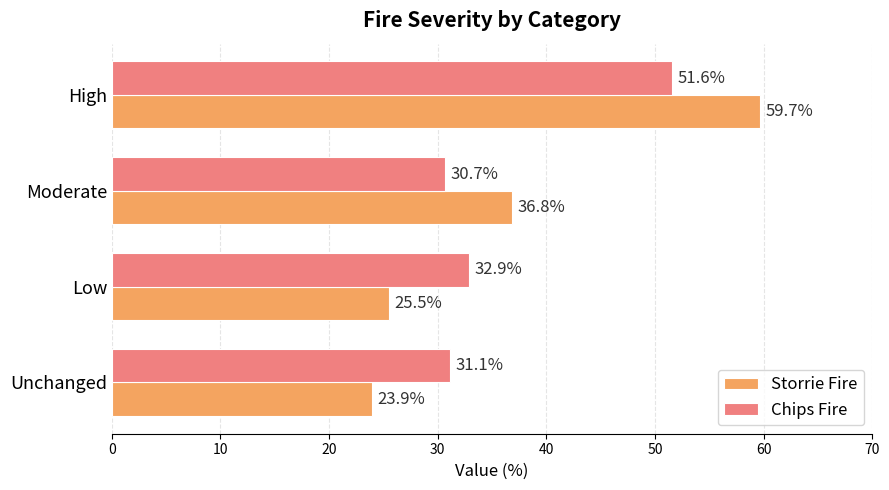

How many distinct data groups are displayed?

2